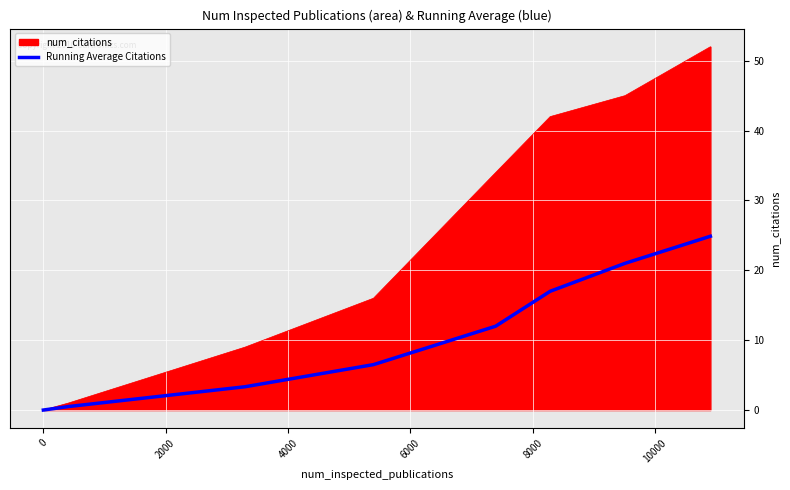

List the series in order of their peak value, lowest first.

Running Average Citations, num_citations